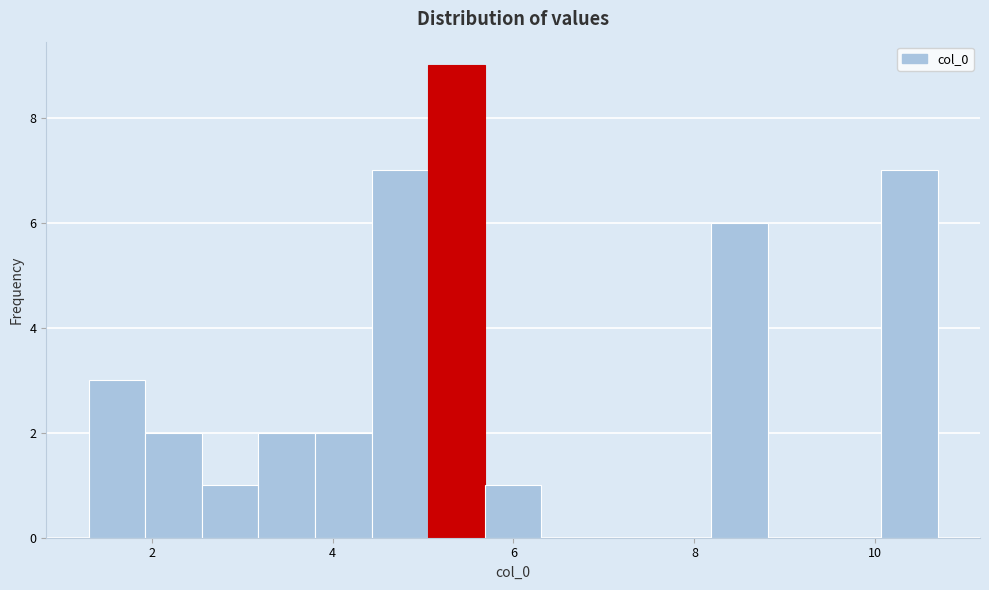

Read against the x-axis, roughly where is the centre of the tallest bar?

5.4